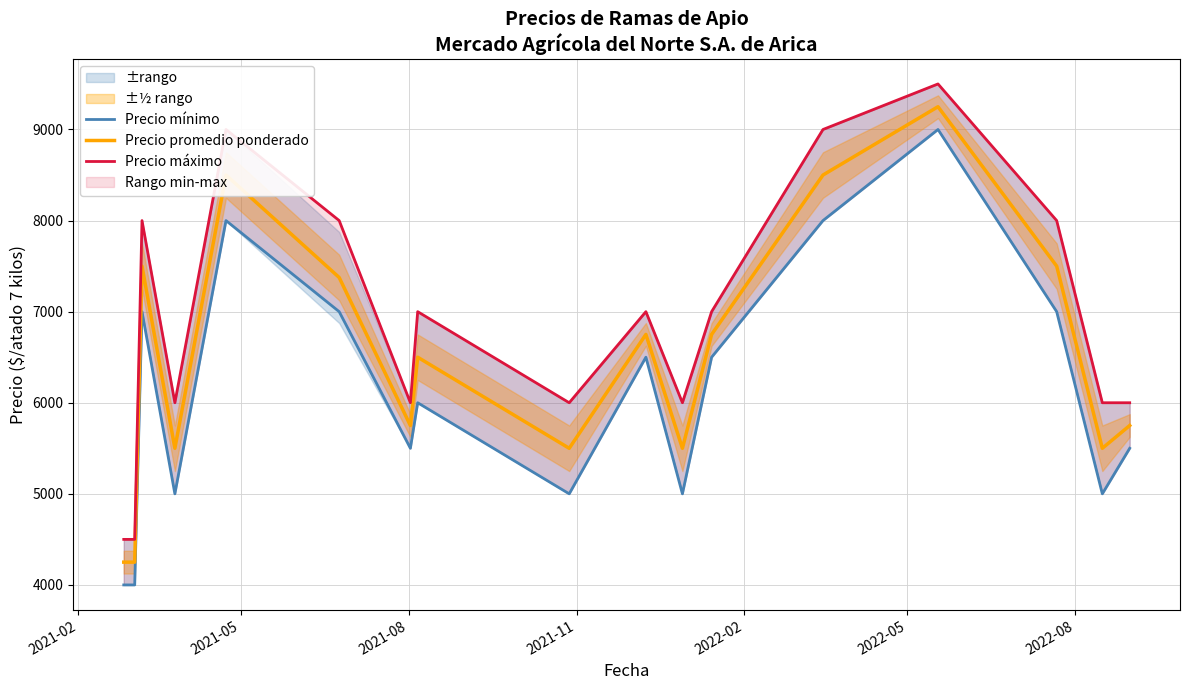

What is the difference between the maximum and second lowest values in the Precio máximo series?

5000